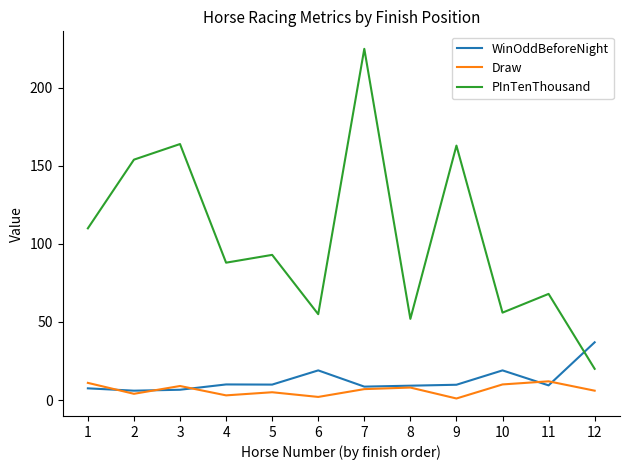

Which series changed the most between 5 and 7?

PInTenThousand